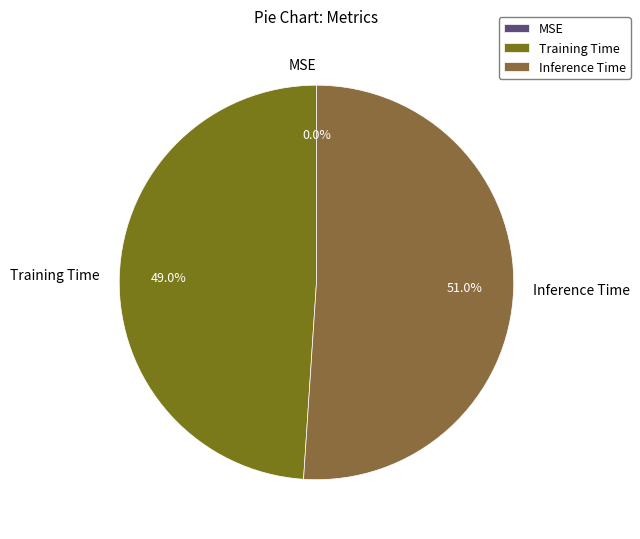

What portion of the pie excludes Inference Time?

49.0%